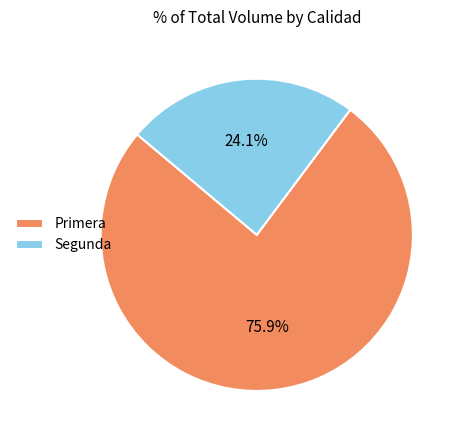

Does any single category account for the majority?

Yes